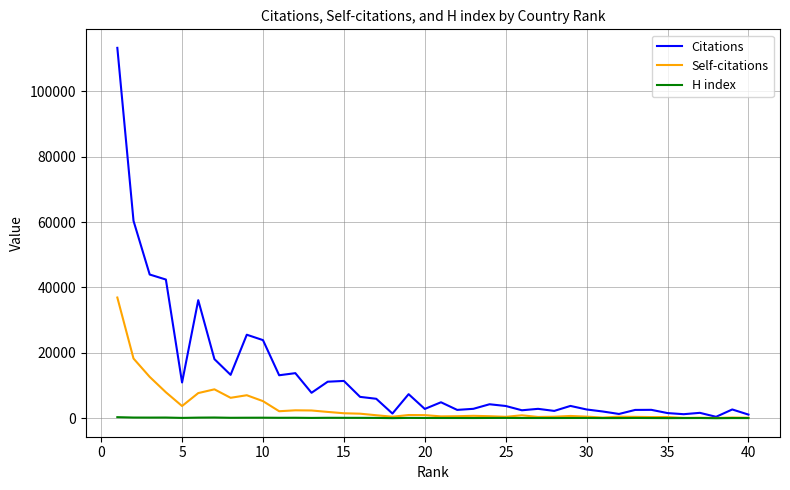

Which series has the largest range (max minus min)?

Citations